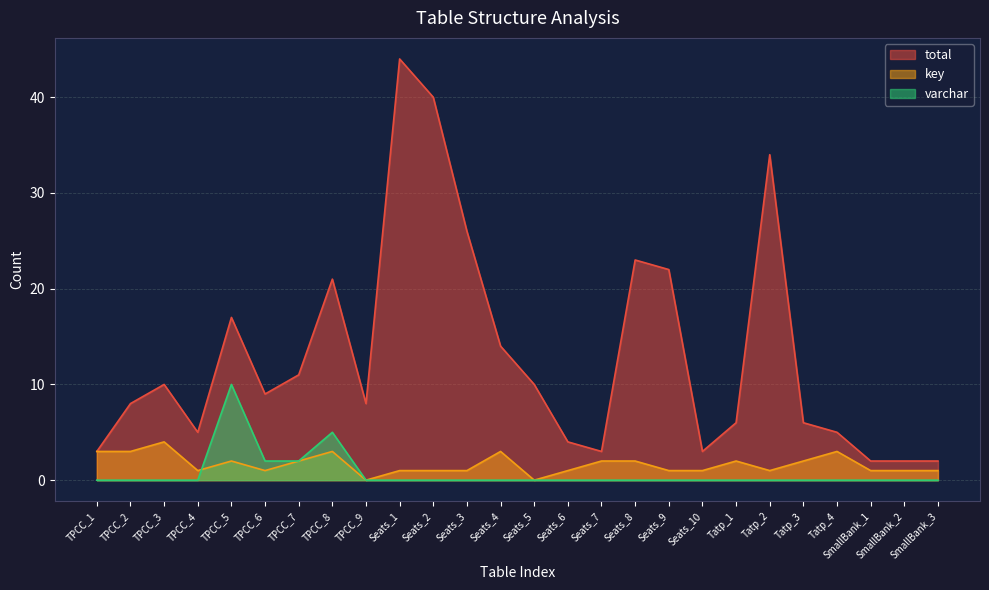

List the series in order of their peak value, highest first.

total, varchar, key